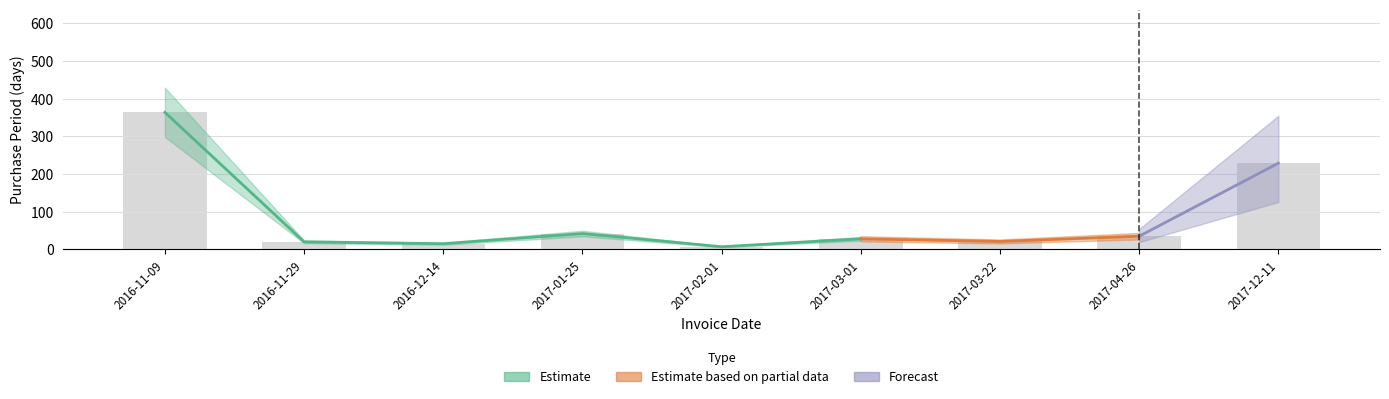

List the labels in order of value, smallest first.

2017-02-01, 2016-12-14, 2016-11-29, 2017-03-22, 2017-03-01, 2017-04-26, 2017-01-25, 2017-12-11, 2016-11-09